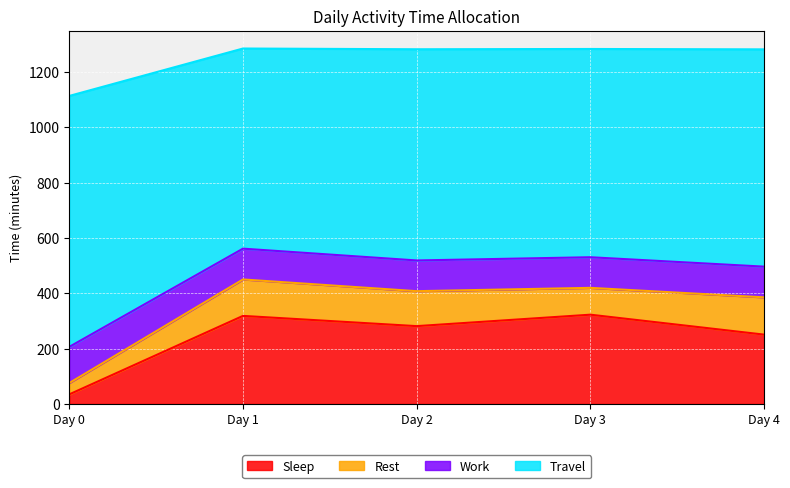

What is the total value across all series at Day 3?

1283.0